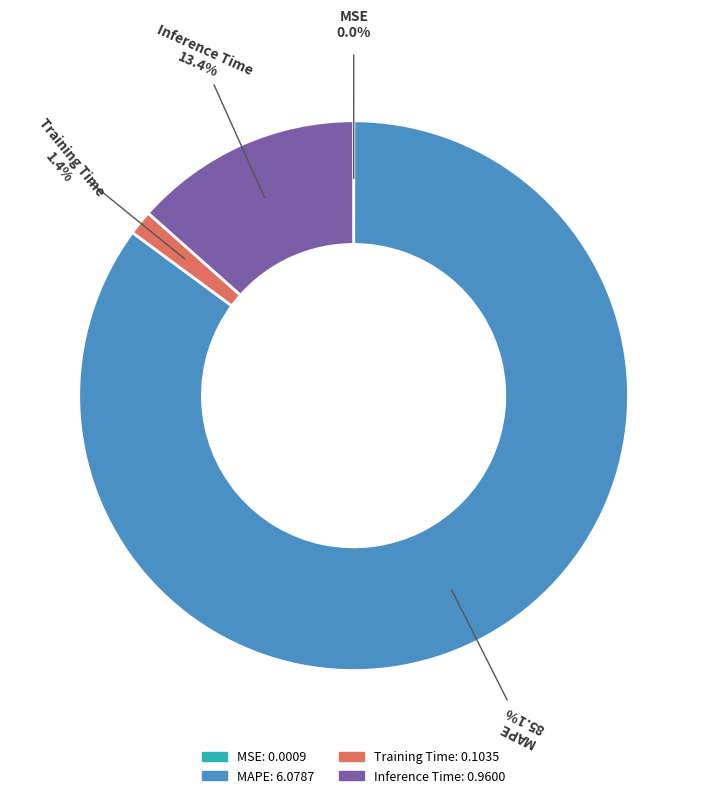

What is the largest slice in the pie chart?

MAPE